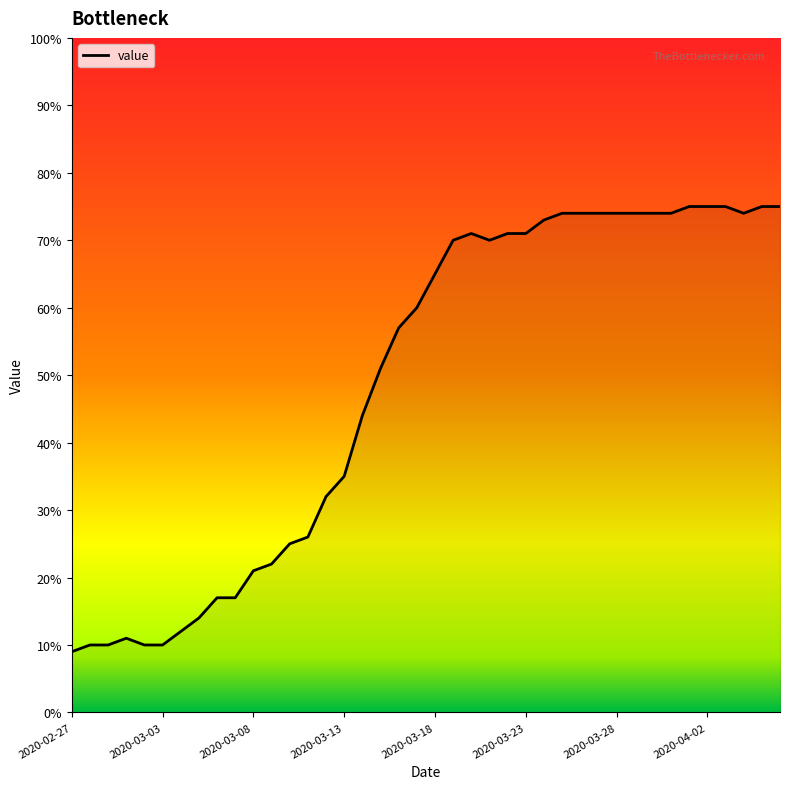

What is the greatest value displayed?

75